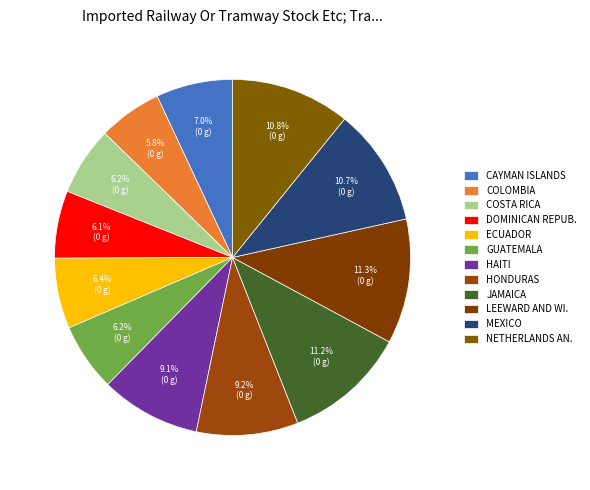

Is there any slice that represents more than half of the pie?

No